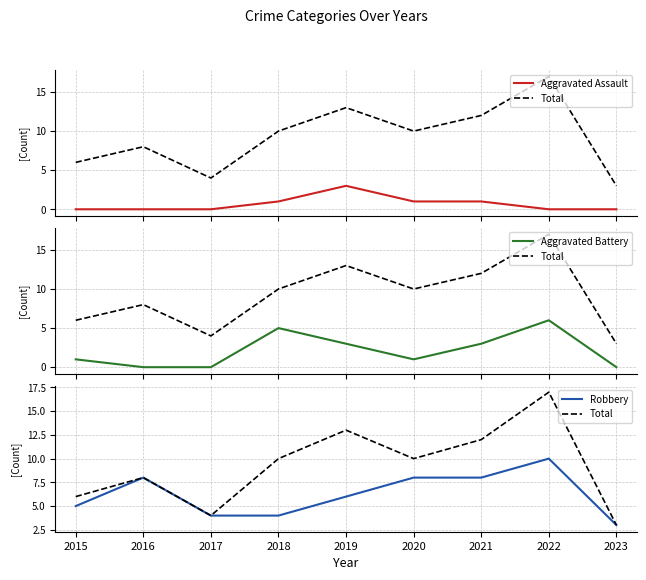

Is the value of Aggravated Battery at 2022 greater than the value of Total at 2023?

Yes